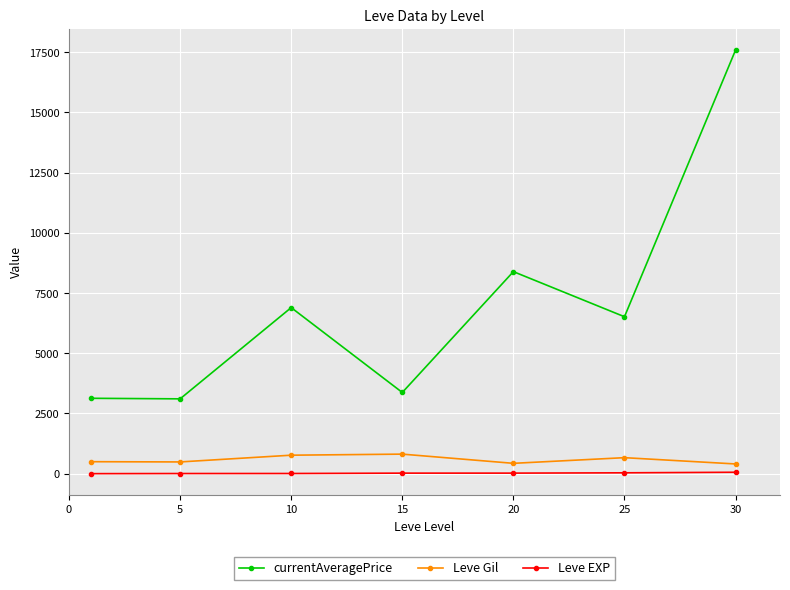

What are all the series names shown in the legend?

currentAveragePrice, Leve Gil, Leve EXP